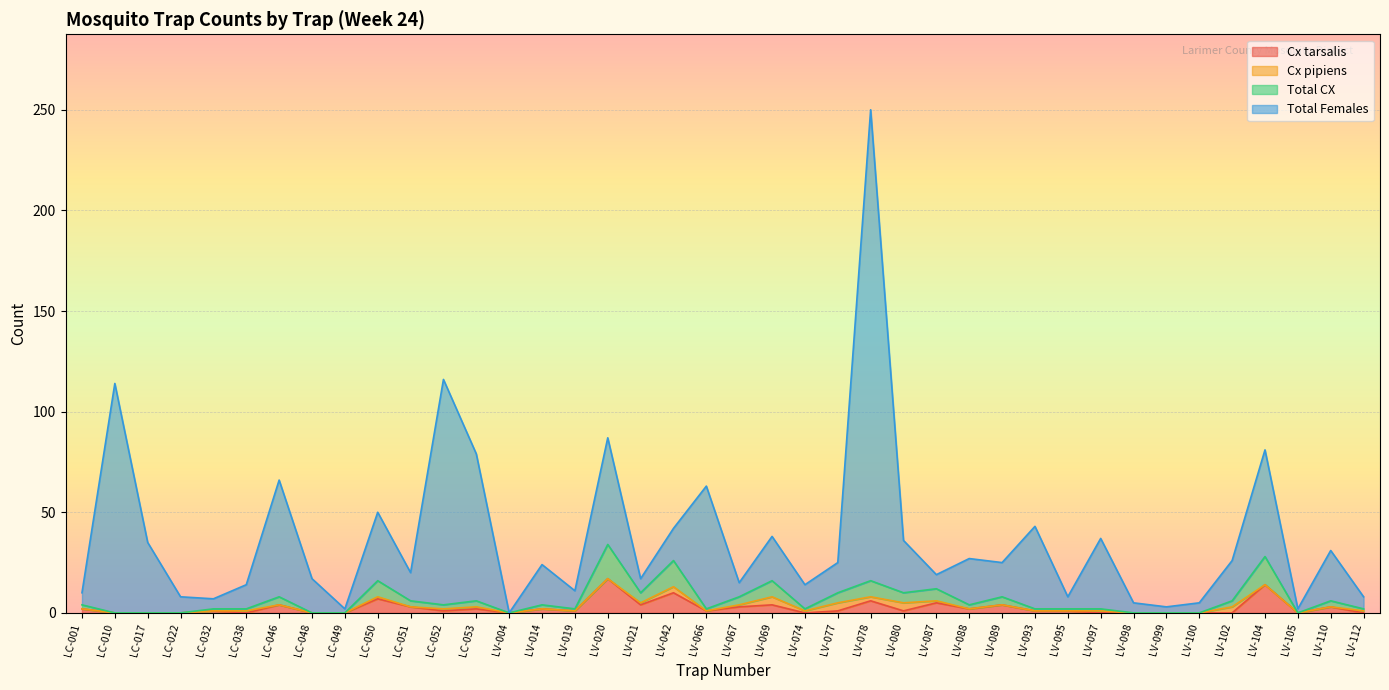

True or false: Cx tarsalis and Total Females intersect in this chart.

False